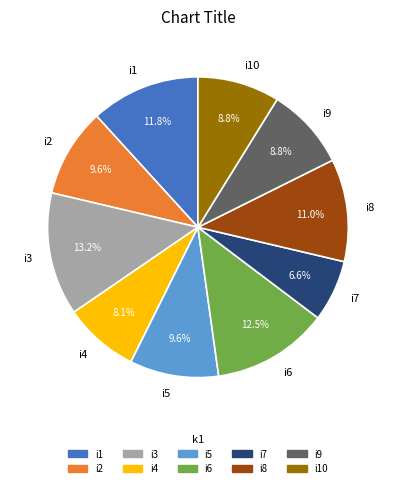

What percentage is the i10 slice, to the nearest percent?

9%